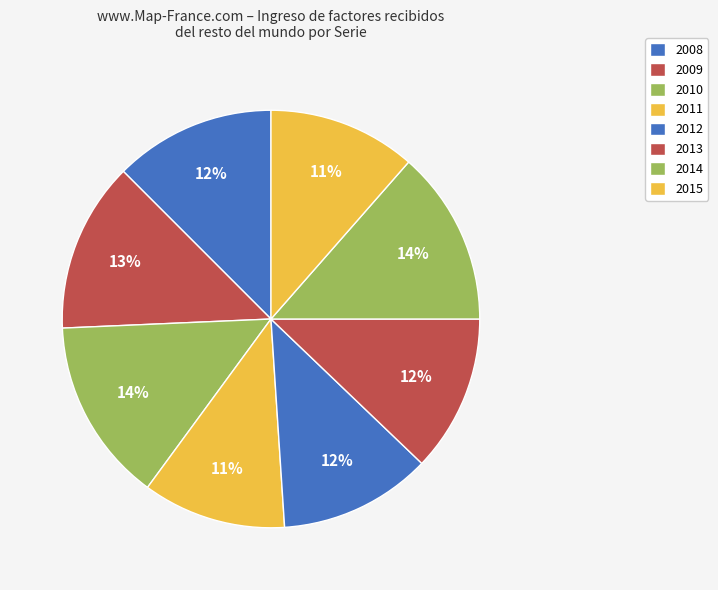

How many segments does this pie chart have?

8